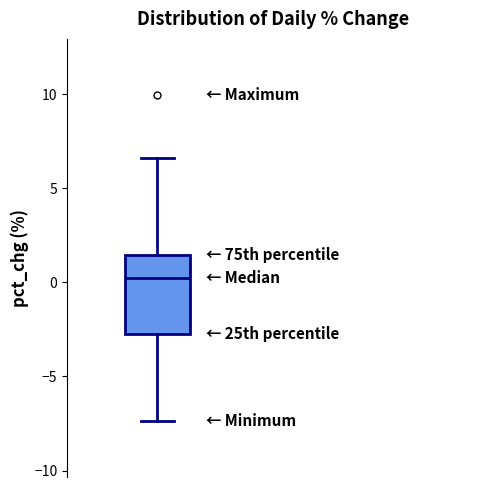

Transcribe this box plot: give where the median line is, the range the box spans, and where the two whiskers end, as read against the y-axis. The values are not printed on the chart, so give them approximately, as read against the axis.

median 0.0, box -3.0 to 1.5, whiskers -7.5 to 6.5